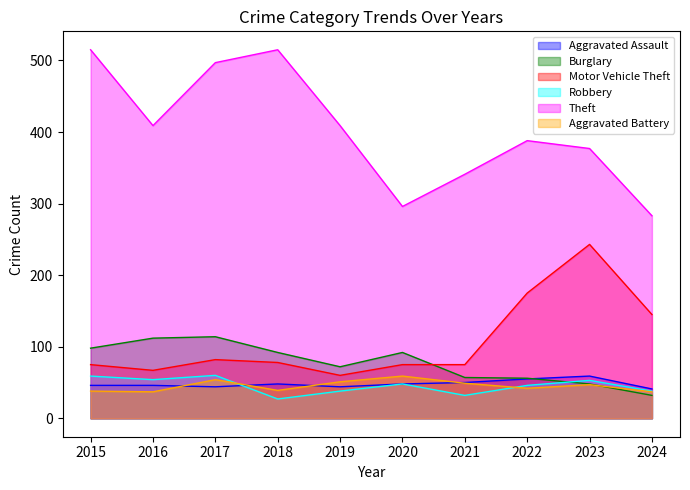

List the labels in order of Aggravated Battery value, largest first.

2020, 2017, 2019, 2021, 2023, 2022, 2018, 2015, 2016, 2024